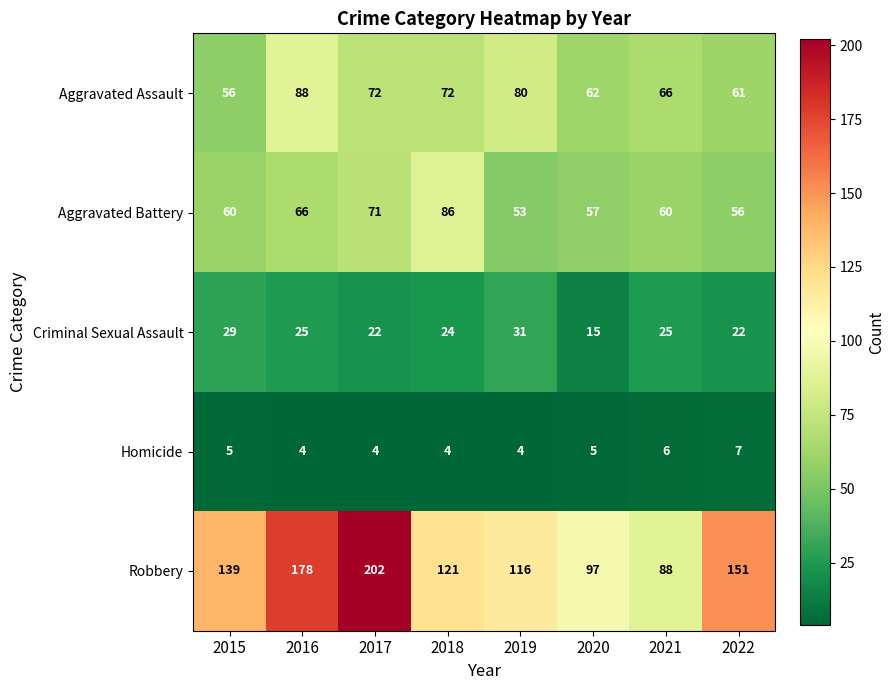

Which series changed the most between 2016 and 2017?

Robbery